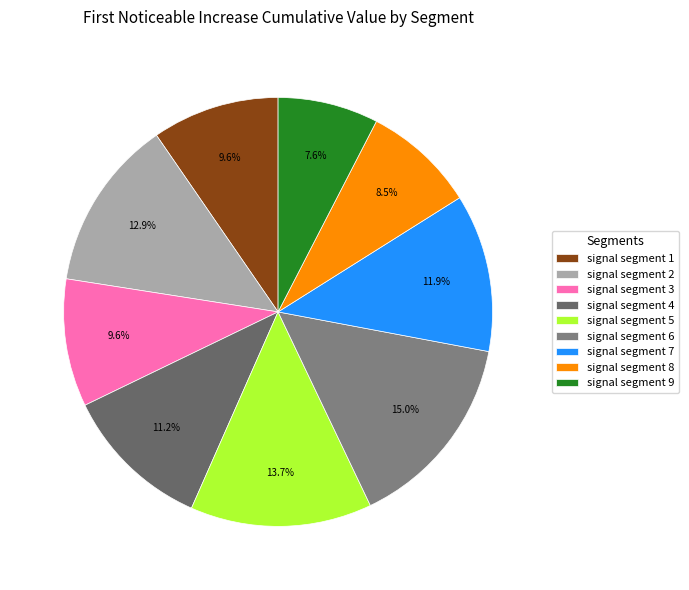

How many segments does this pie chart have?

9